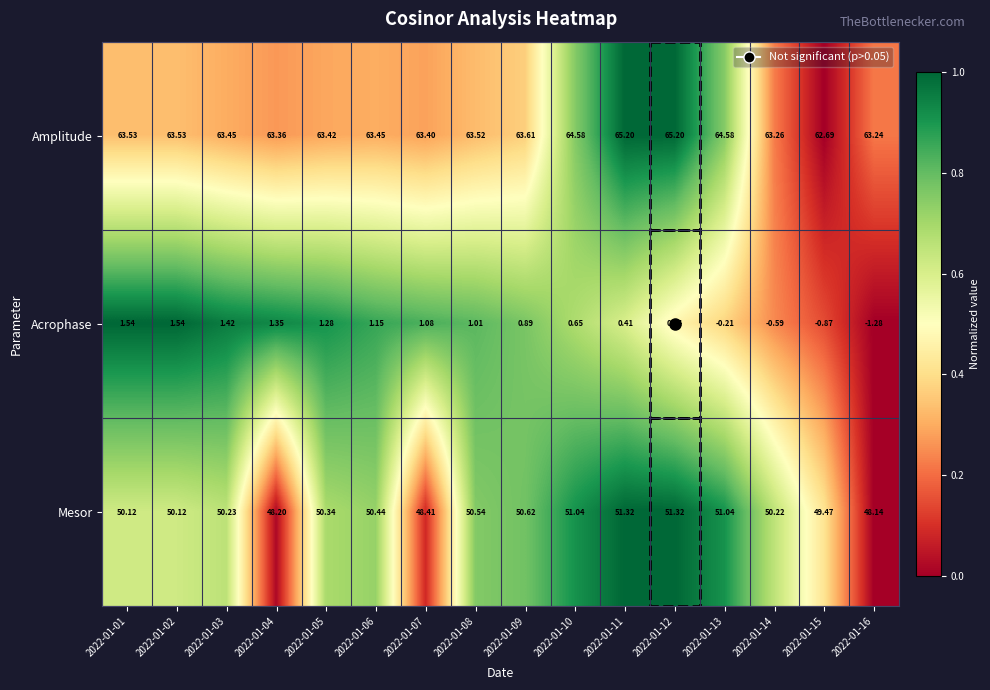

Which series has the largest total across all categories?

Amplitude